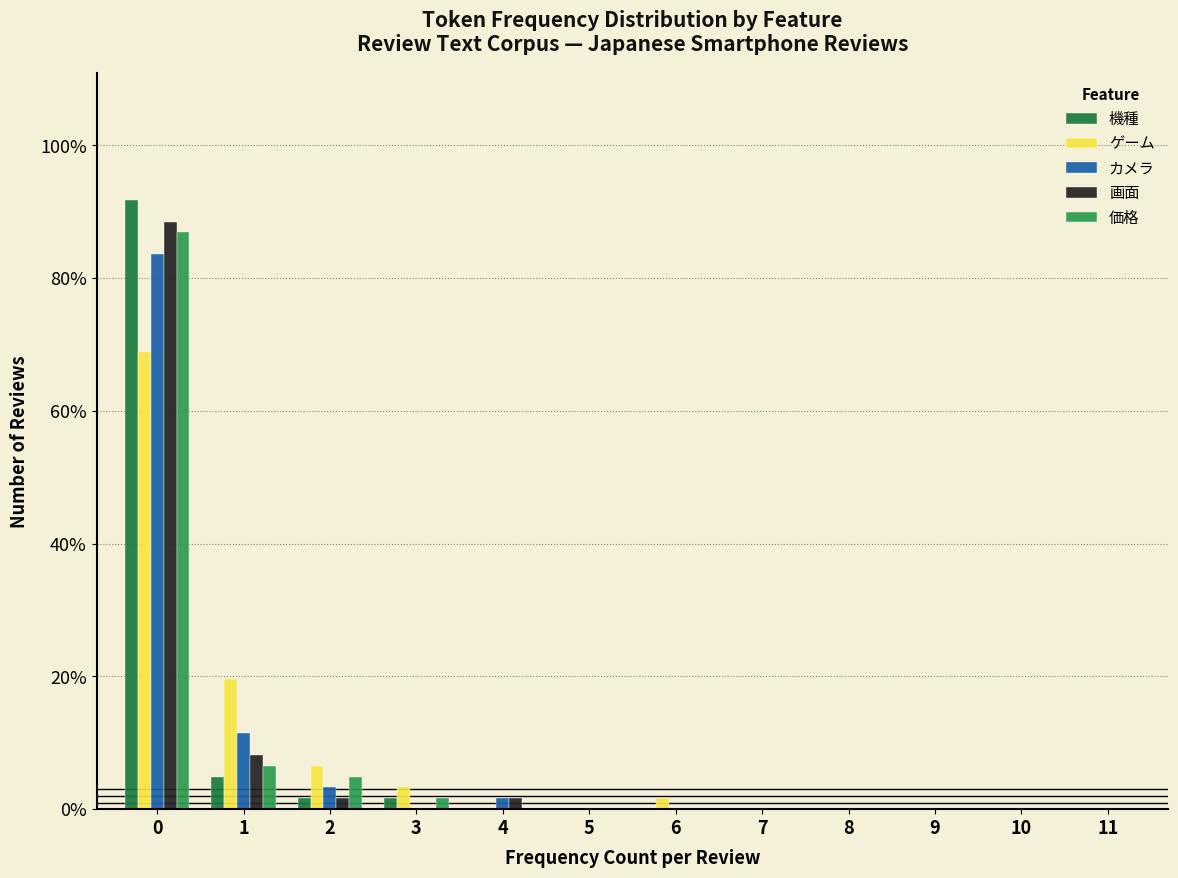

Is the value of 機種 at 0 greater than the value of 画面 at 10?

Yes